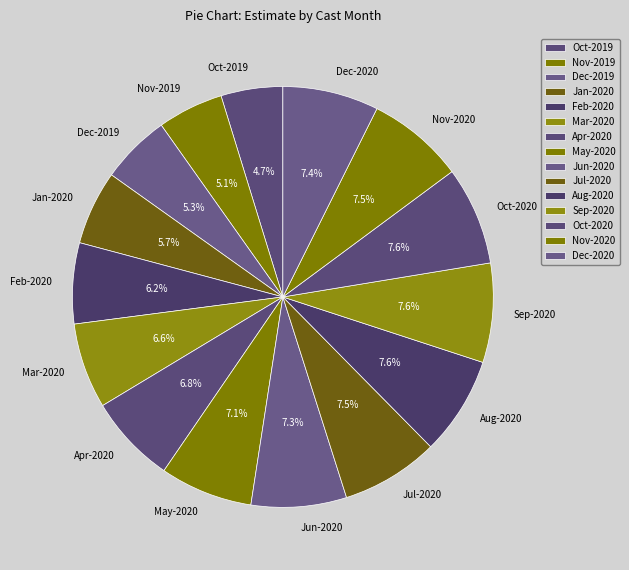

What percentage is NOT represented by Nov-2020?

92.5%